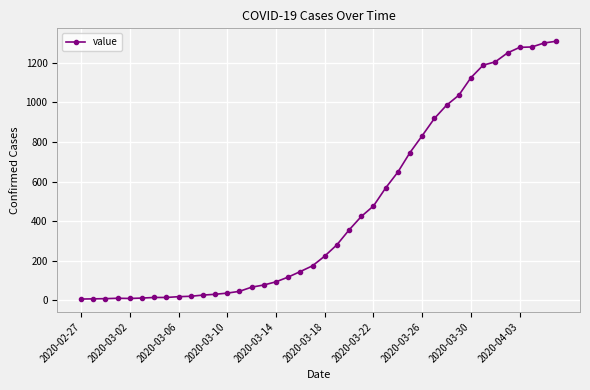

What is the sum of all values?

18379